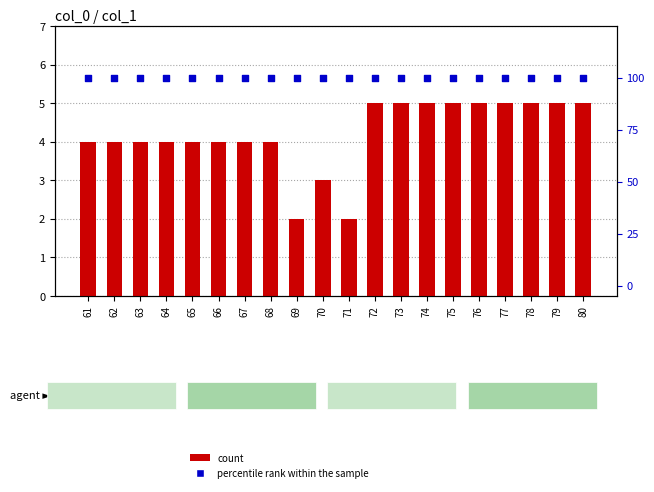

Which series has the largest total across all categories?

percentile rank within the sample